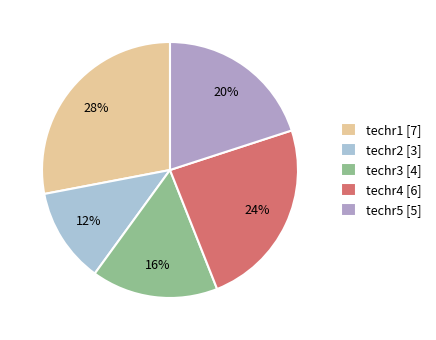

Is it true that techr1 is 28% of the pie?

True